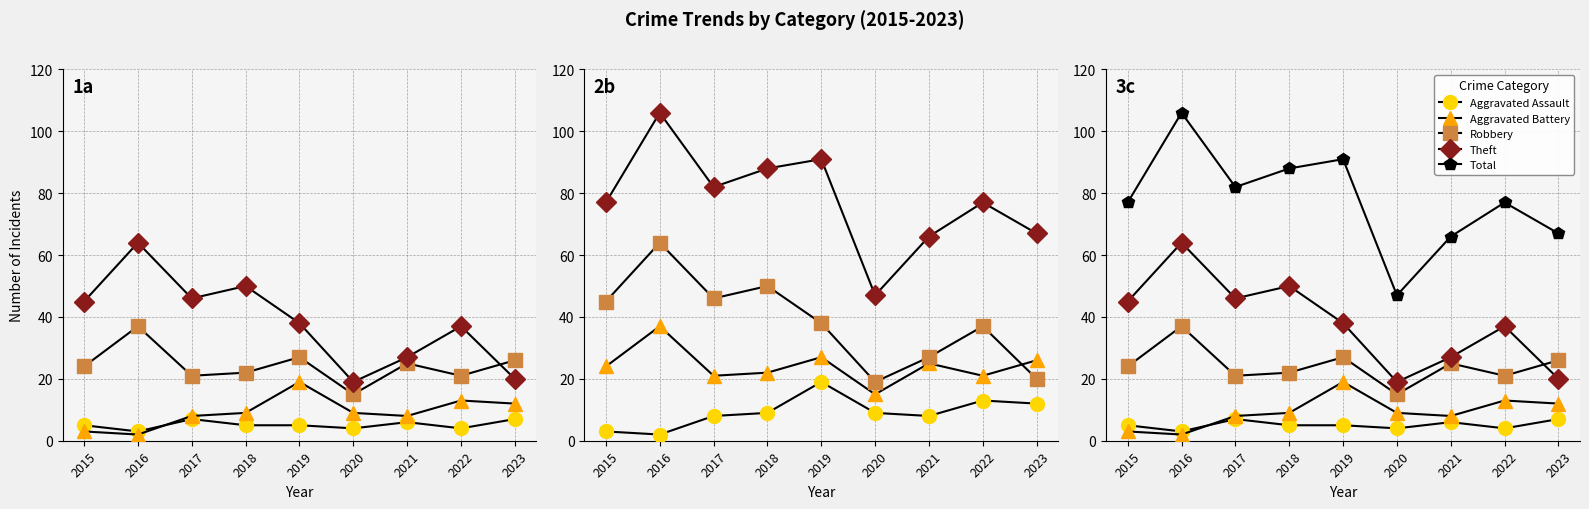

At which category does Aggravated Battery reach its first local valley?

2016